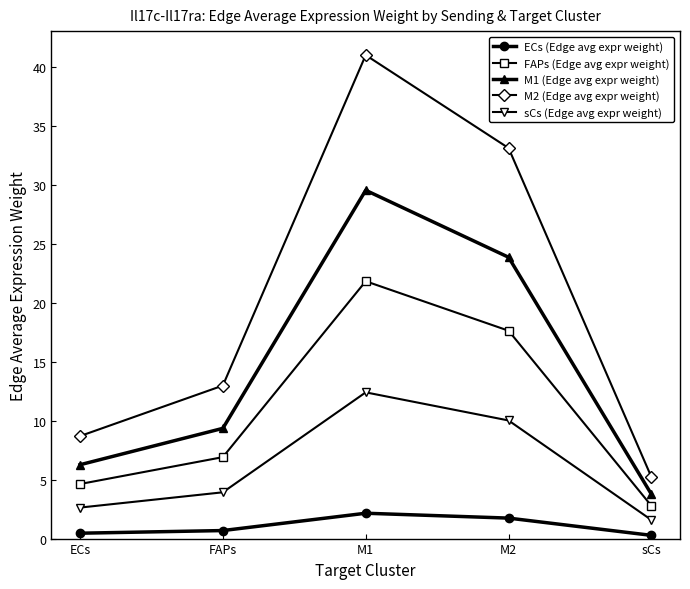

What is the label of the 3rd point from the left?

M1